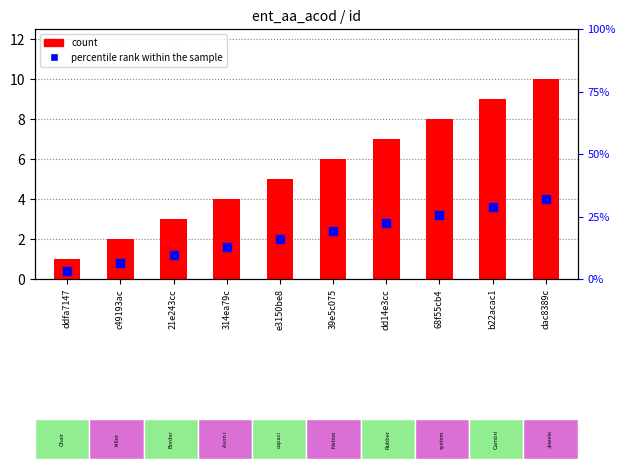

Is the value of percentile rank within the sample at dac8389c greater than the value of count at dd14e3cc?

No